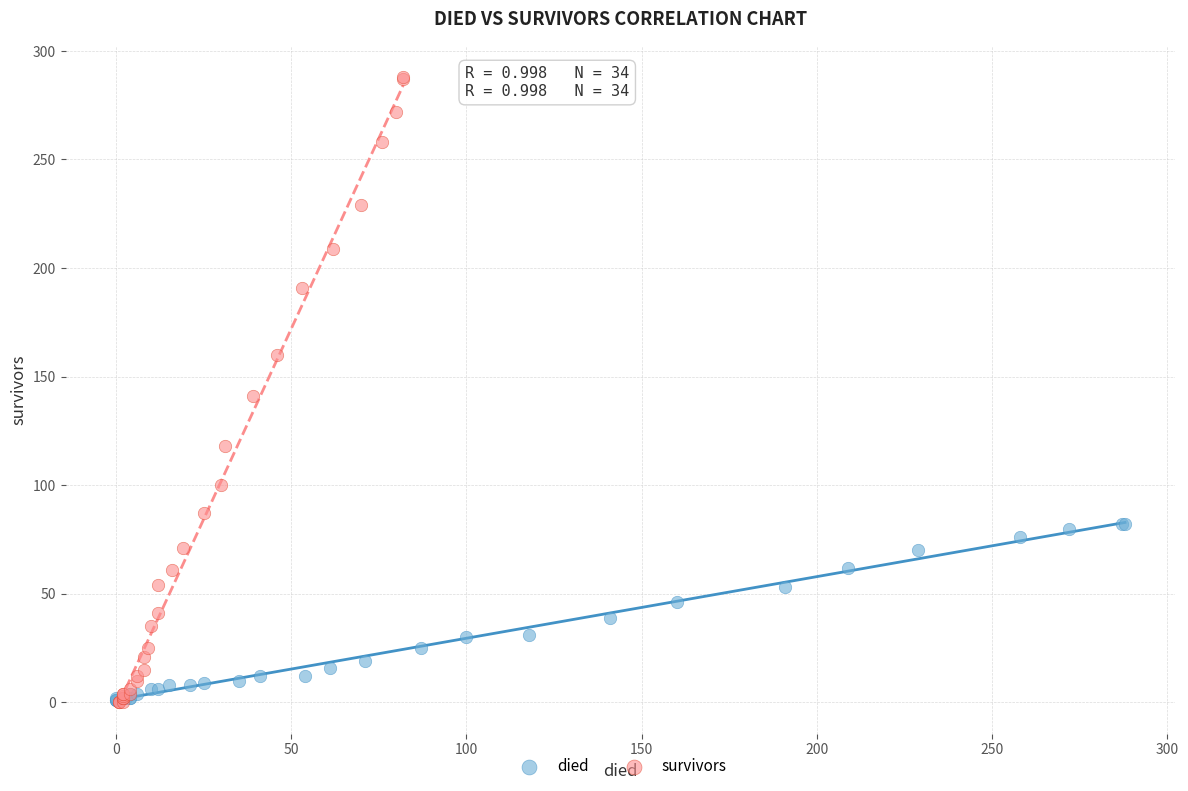

Which series has the largest Y range (max minus min)?

survivors